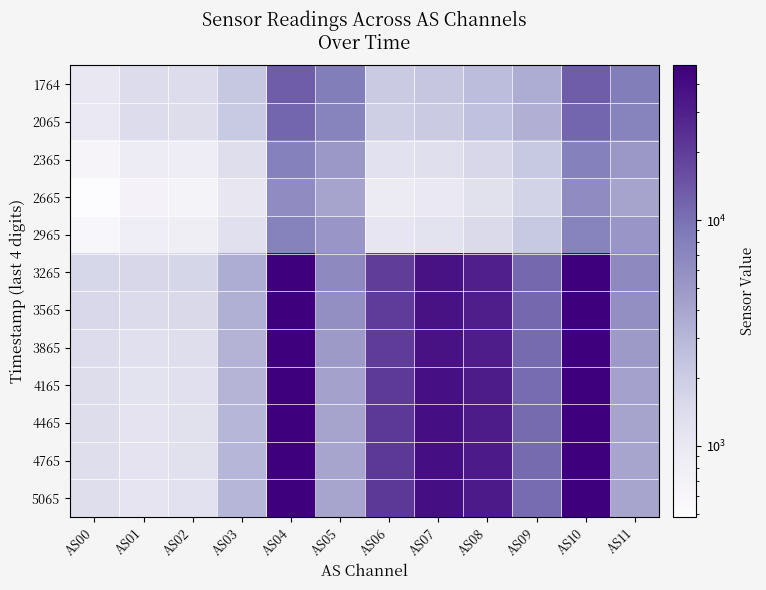

Rank the series by their maximum value, from highest to lowest.

3565, 4765, 3265, 4465, 5065, 4165, 3865, 1764, 2065, 2365, 2965, 2665